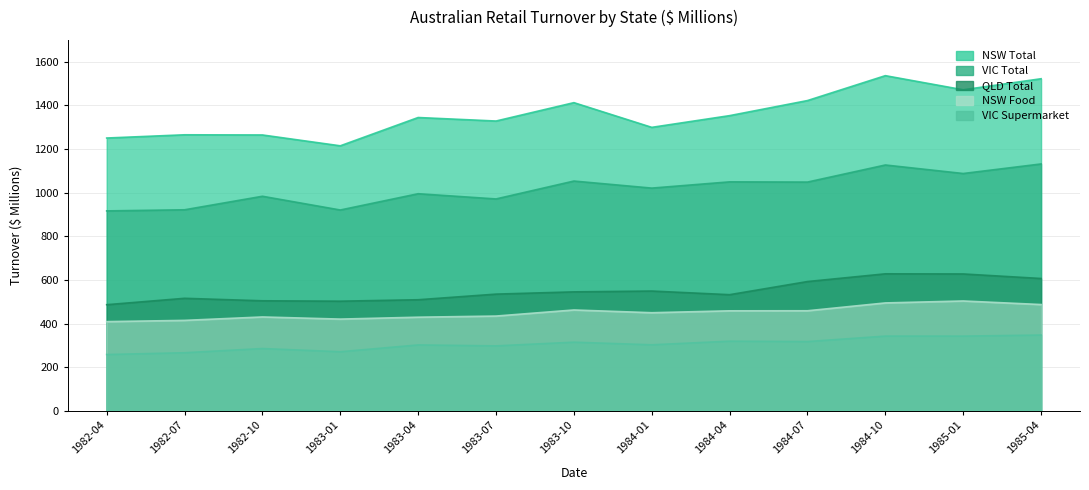

At which category is the sum across all series the highest?

1984-10